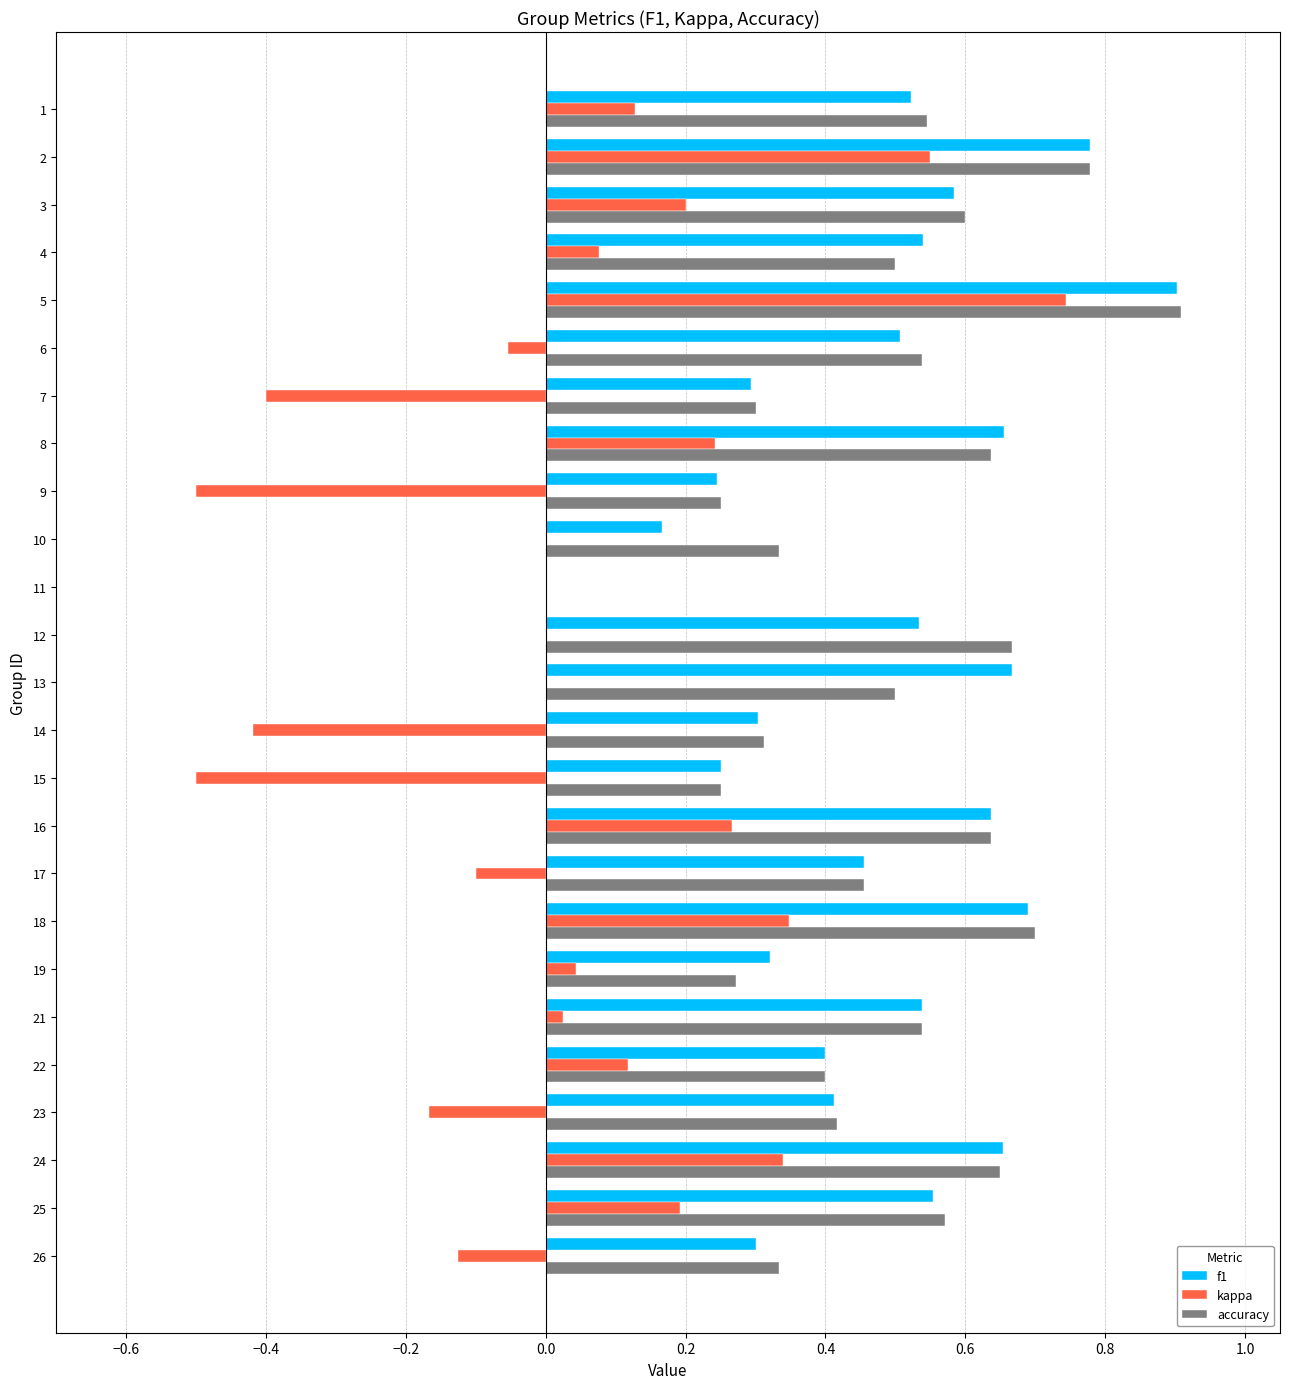

What are all the series names shown in the legend?

f1, kappa, accuracy